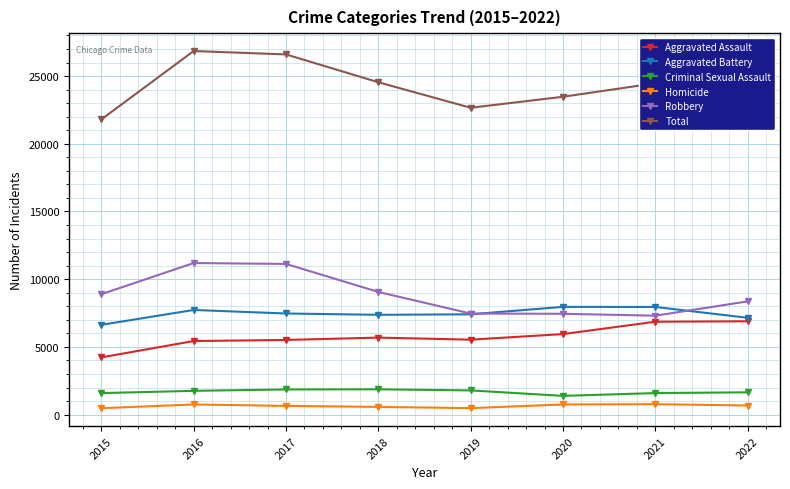

What is the value of the Homicide point at the 3rd from the left?

642